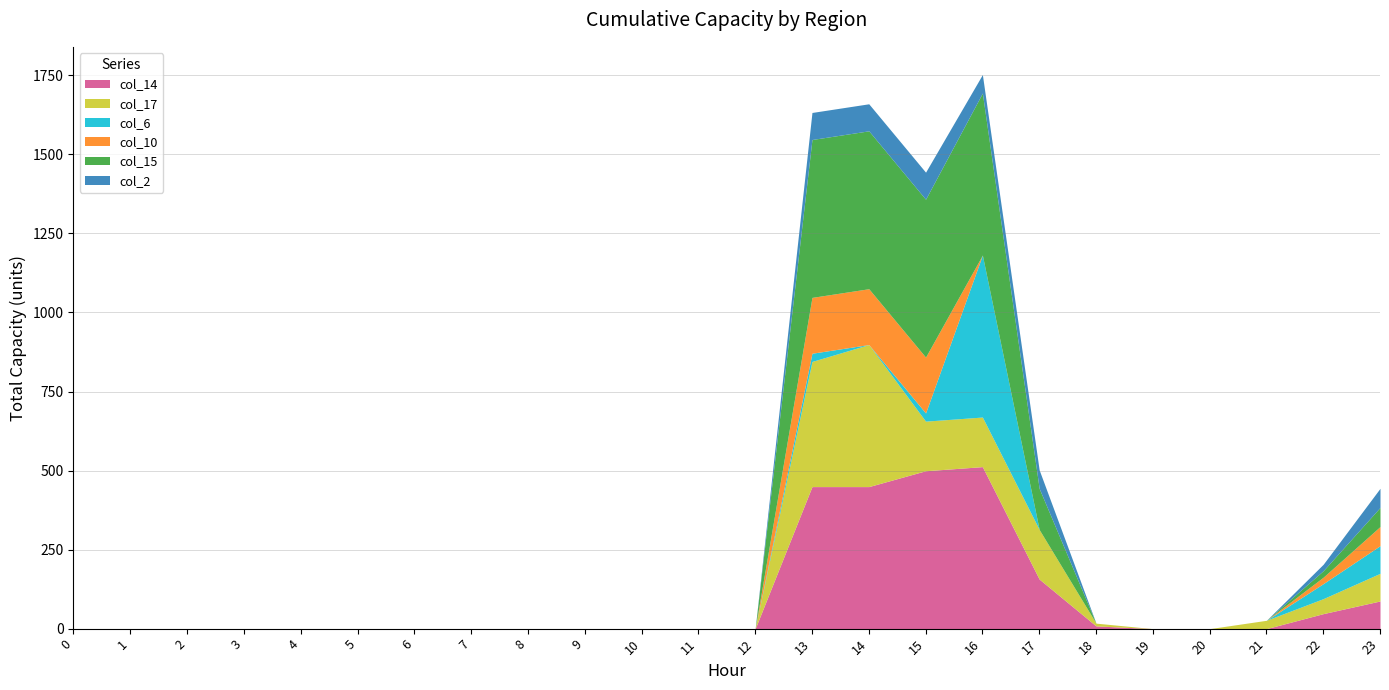

What is the difference between the maximum and minimum values in the col_14 series?

512.4